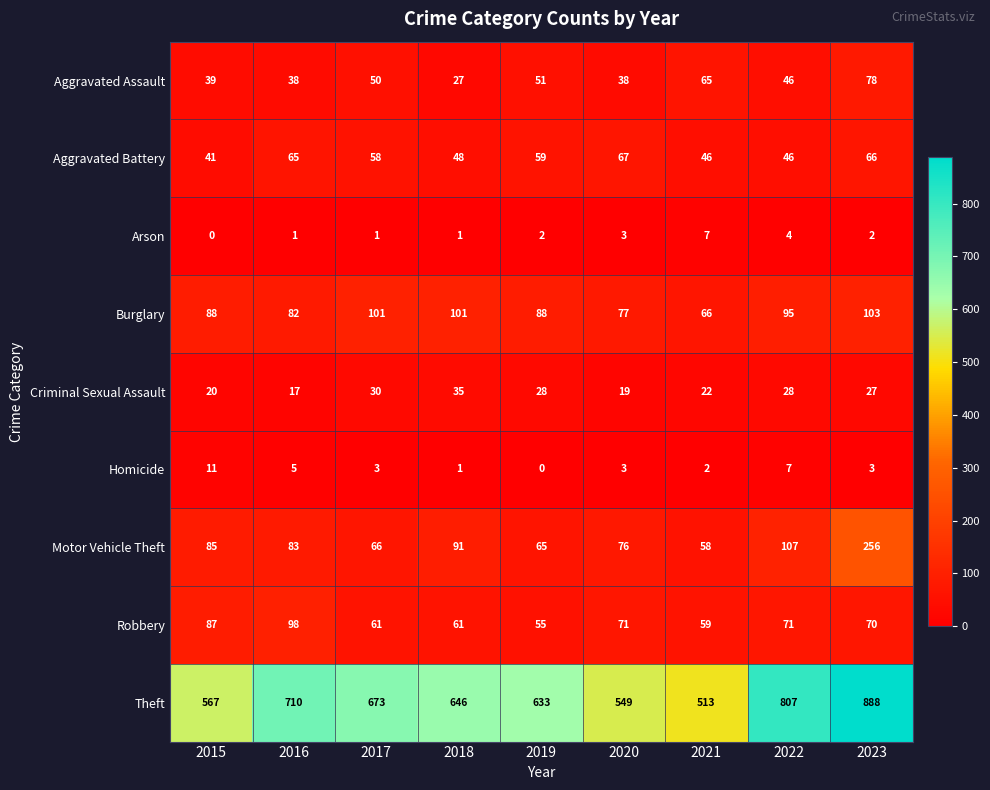

What is the sum of all Aggravated Assault values?

432